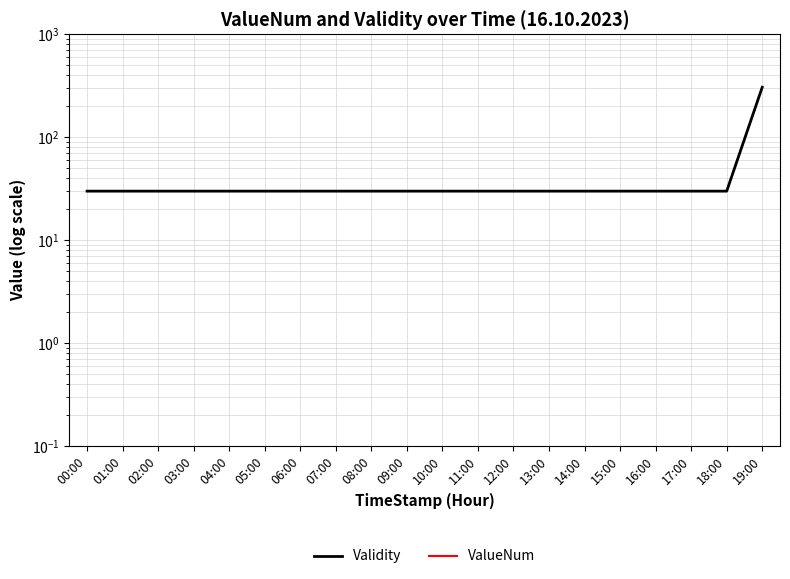

True or false: Validity has a value of 30.0 at 15:00.

True